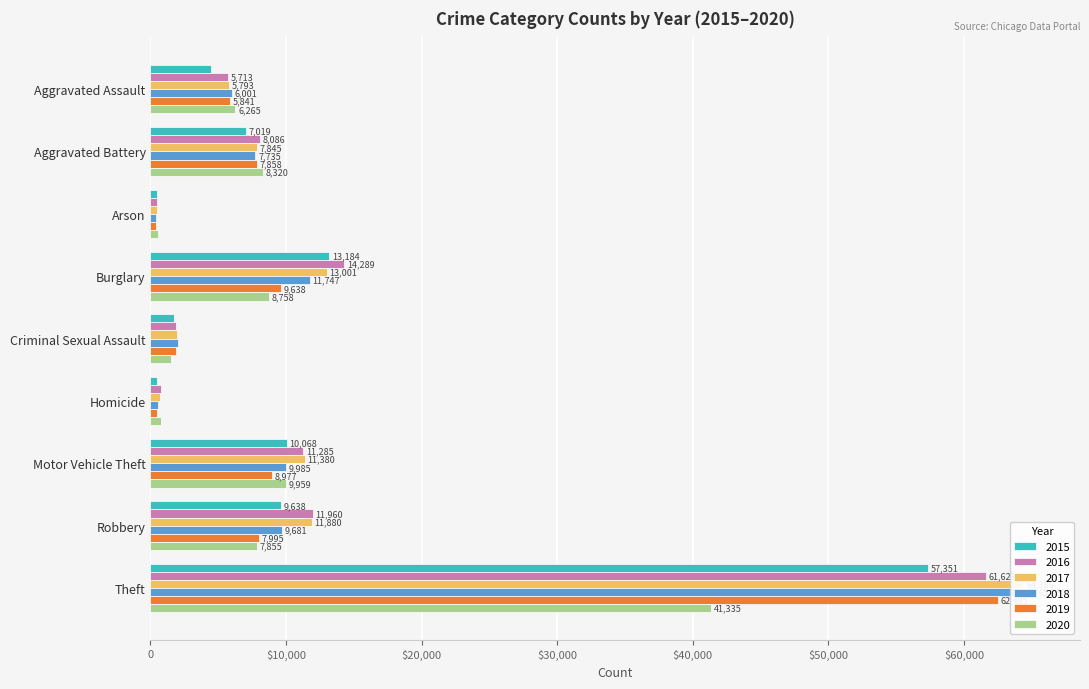

Which series has the widest spread of values?

2018